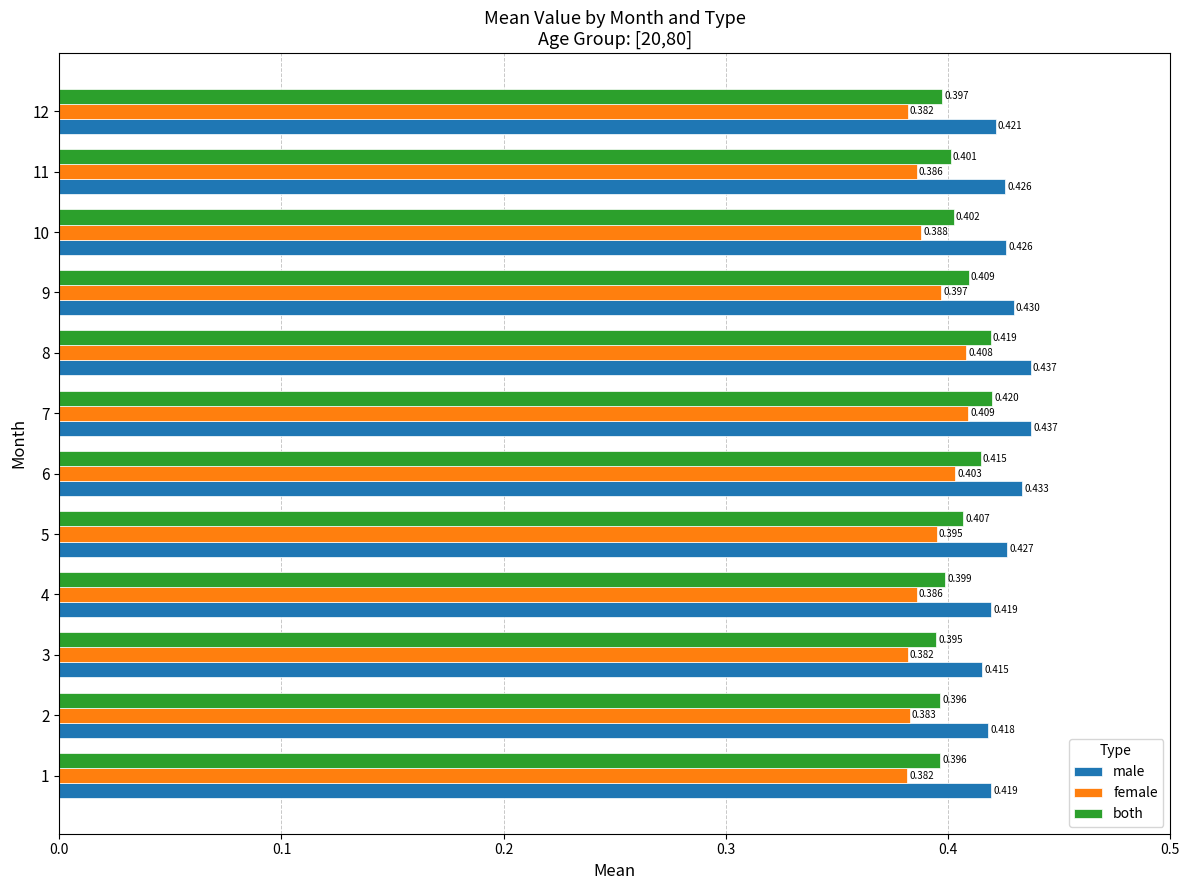

Rank the series by their average value, from lowest to highest.

female, both, male